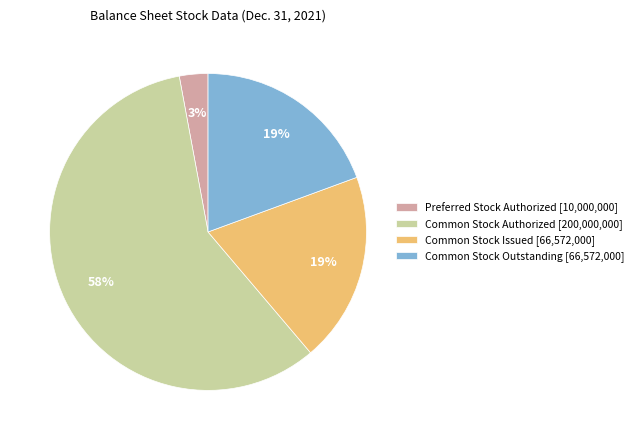

To the nearest percent, what is the combined percentage of Common Stock Issued [66,572,000] and Preferred Stock Authorized [10,000,000]?

22%